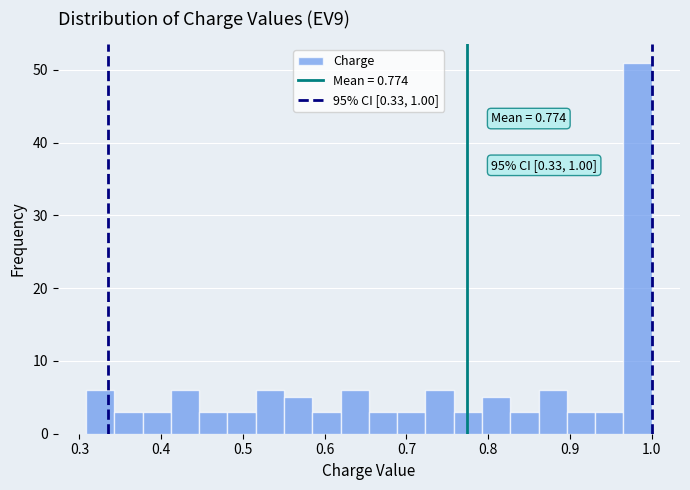

Read against the x-axis, roughly where is the centre of the tallest bar?

0.98